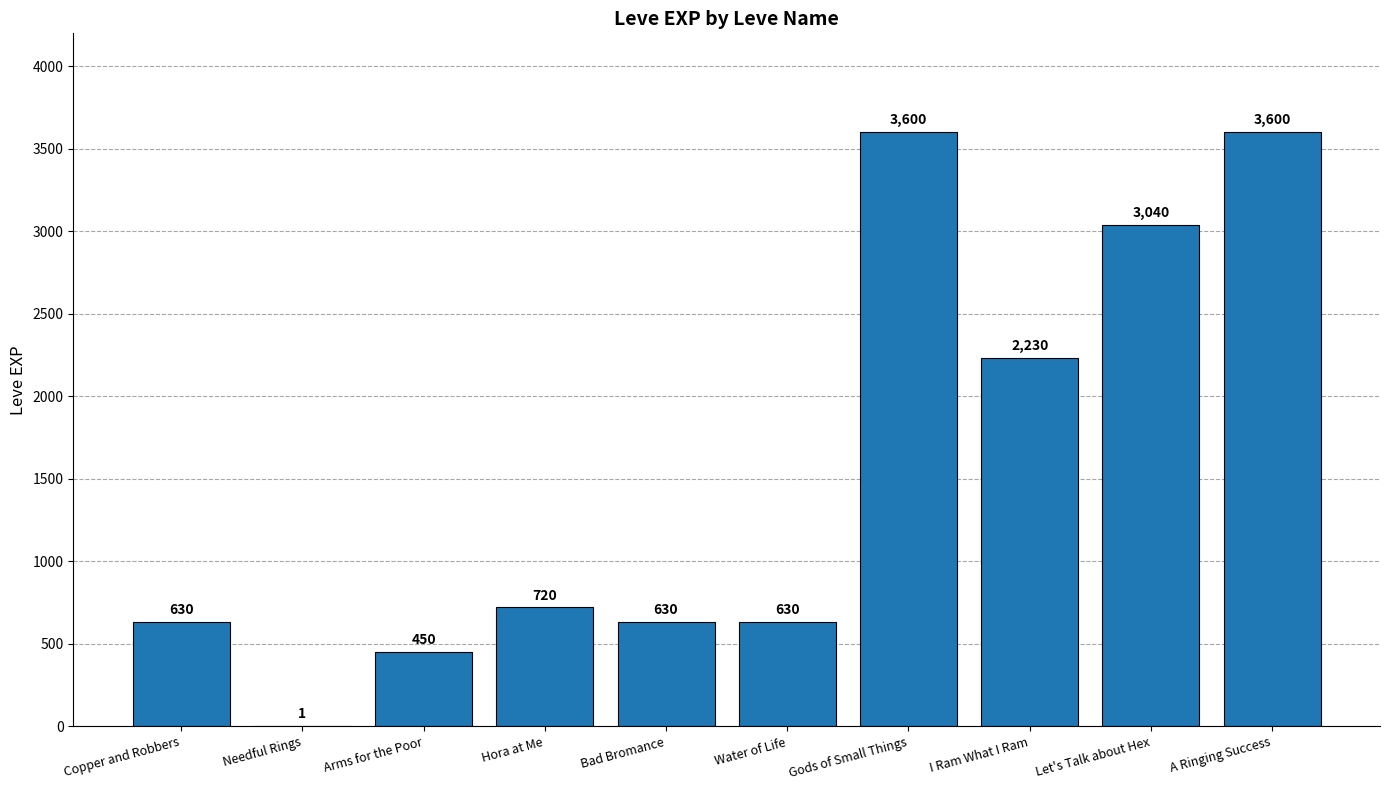

What is the maximum value shown in the chart?

3600